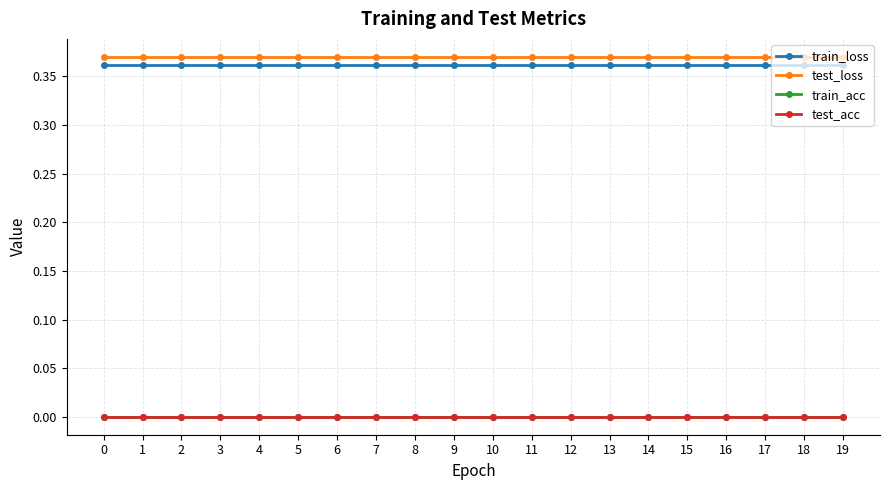

Does the chart have visible grid lines?

Yes